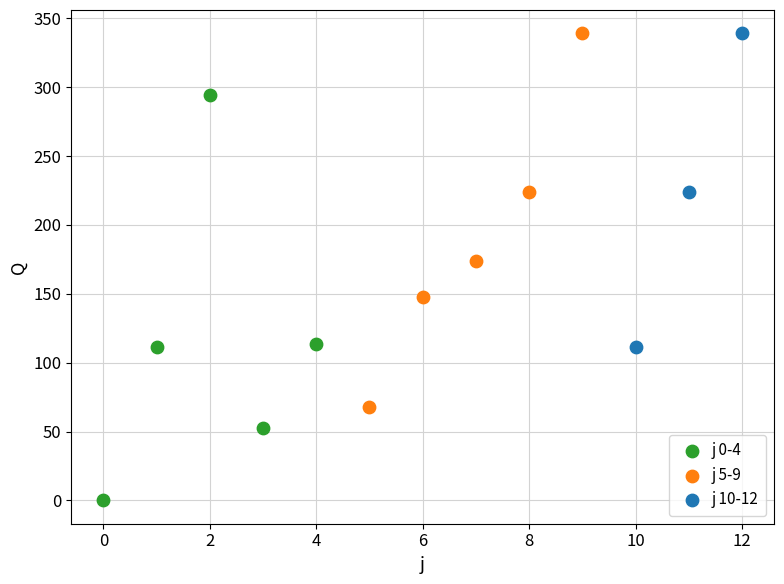

Which series has the widest spread of Y values?

j 0-4